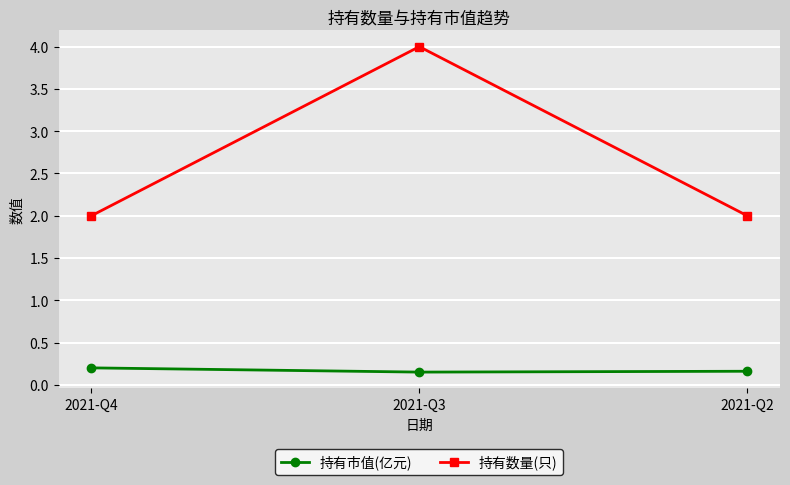

Which category has the highest value in the 持有市值(亿元) series?

2021-Q4